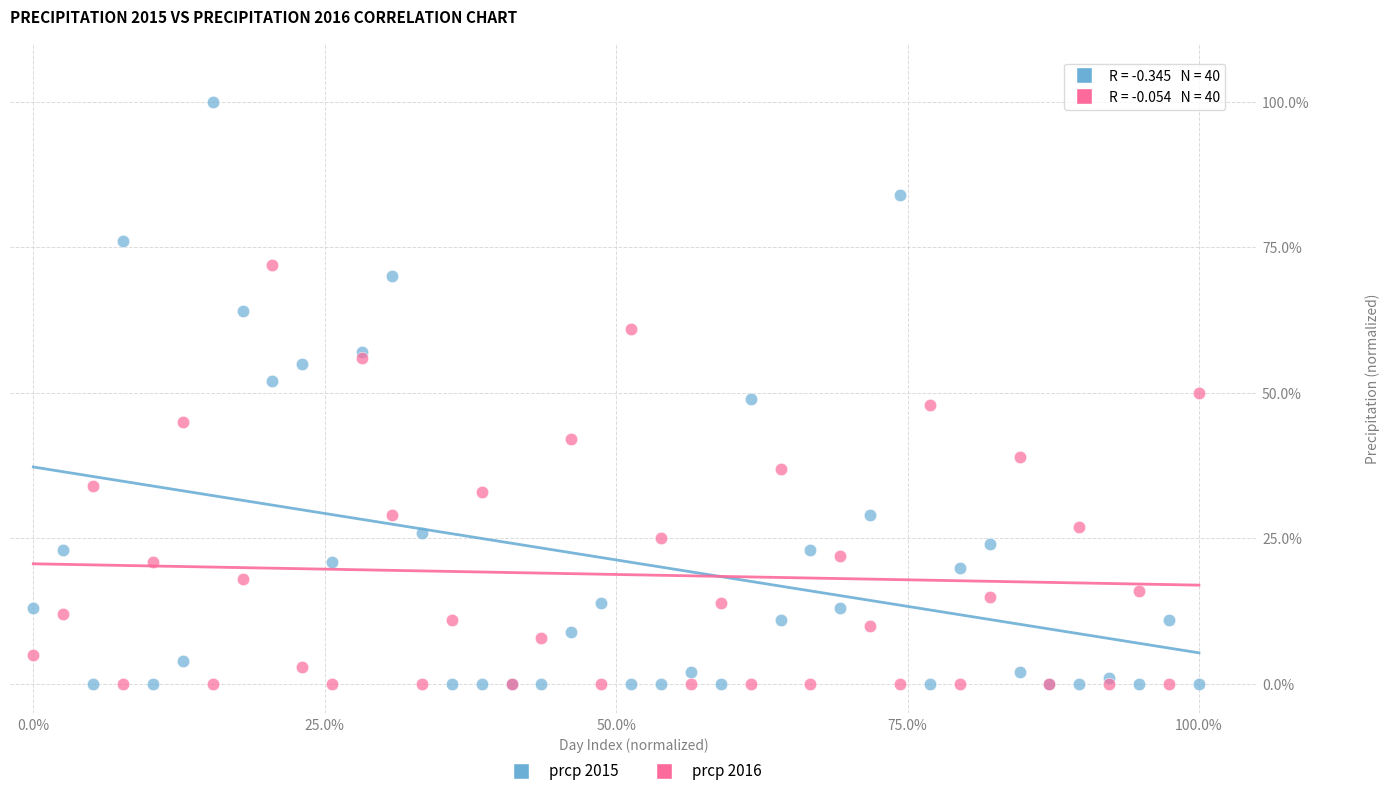

Which series has the widest spread of Y values?

prcp 2015